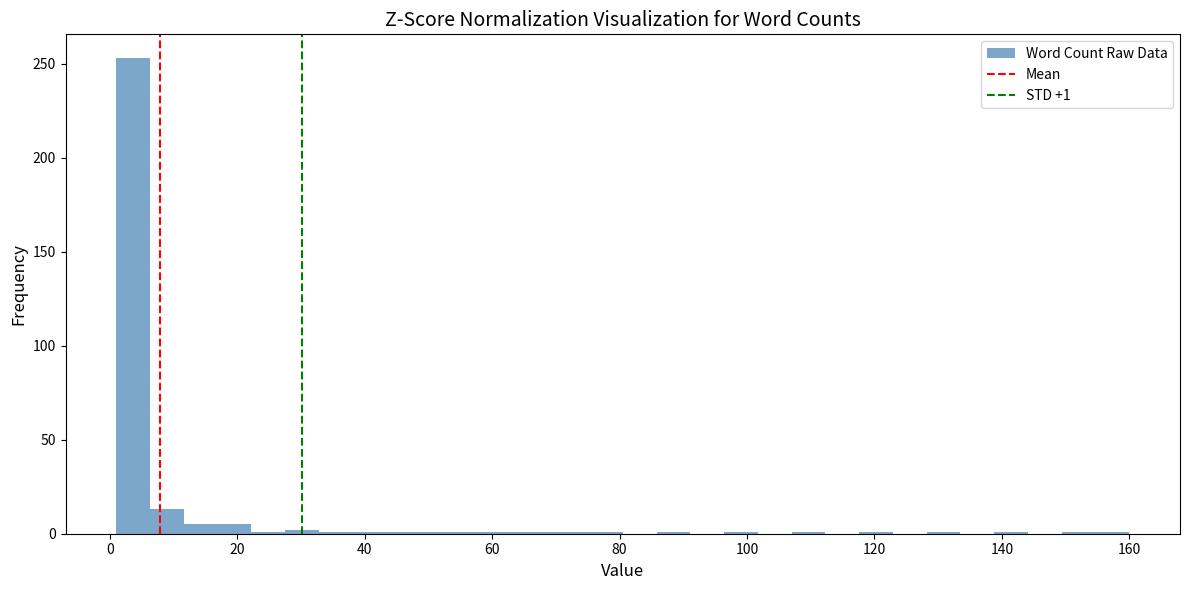

Around what value on the x-axis is the tallest bar? Give the approximate position of its centre, as read against the axis.

4